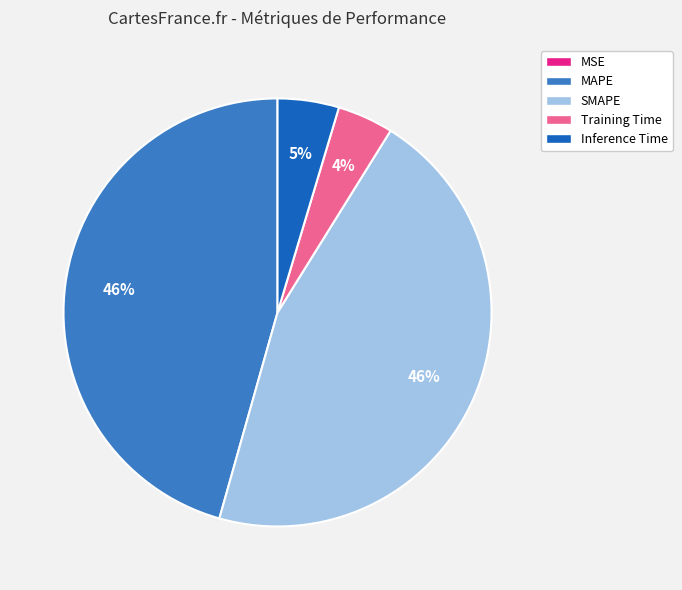

To the nearest percent, what is the difference between the largest and smallest slice percentages?

46%